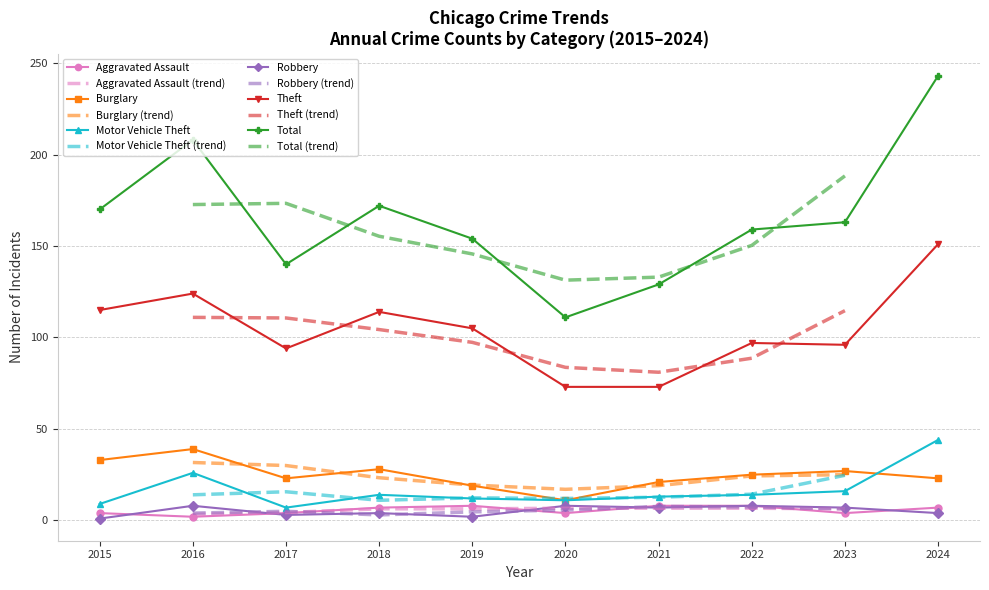

Is it true that Theft equals 105 at 2019?

True